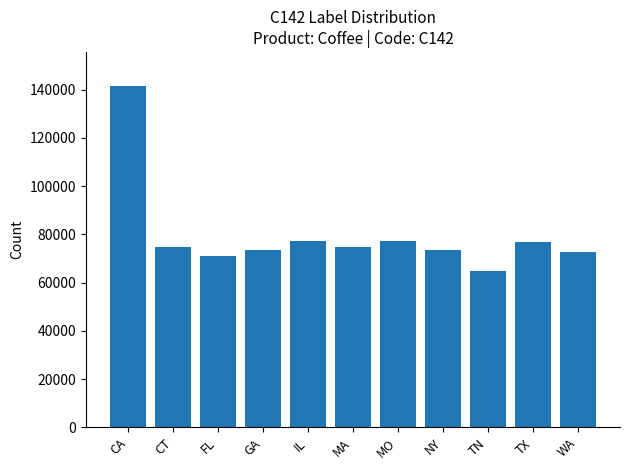

Read the value at CT, to the nearest 50.

74600